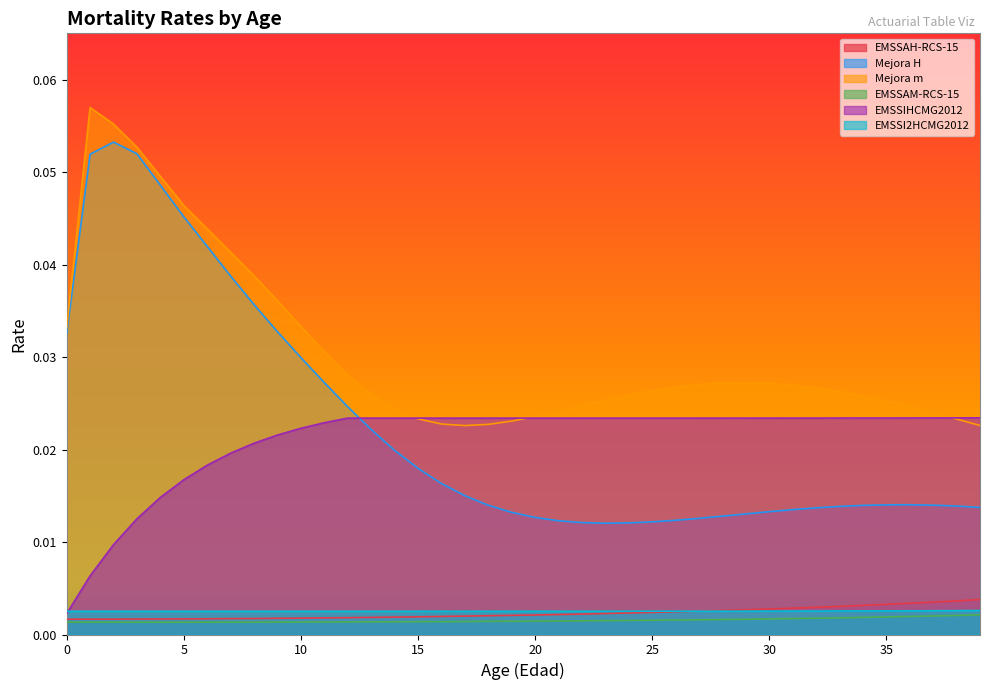

Reading left to right, extract all data points from this chart.

EMSSAH-RCS-15: 0=0.0	1=0.0	2=0.0	3=0.0	4=0.0	5=0.0	6=0.0	7=0.0	8=0.0	9=0.0	10=0.0	11=0.0	12=0.0	13=0.0	14=0.0	15=0.0	16=0.0	17=0.0	18=0.0	19=0.0	20=0.0	21=0.0	22=0.0	23=0.0	24=0.0	25=0.0	26=0.0	27=0.0	28=0.0	29=0.0	30=0.0	31=0.0	32=0.0	33=0.0	34=0.0	35=0.0	36=0.0	37=0.0	38=0.0	39=0.0
Mejora H: 0=0.0	1=0.1	2=0.1	3=0.1	4=0.0	5=0.0	6=0.0	7=0.0	8=0.0	9=0.0	10=0.0	11=0.0	12=0.0	13=0.0	14=0.0	15=0.0	16=0.0	17=0.0	18=0.0	19=0.0	20=0.0	21=0.0	22=0.0	23=0.0	24=0.0	25=0.0	26=0.0	27=0.0	28=0.0	29=0.0	30=0.0	31=0.0	32=0.0	33=0.0	34=0.0	35=0.0	36=0.0	37=0.0	38=0.0	39=0.0
Mejora m: 0=0.0	1=0.1	2=0.1	3=0.1	4=0.0	5=0.0	6=0.0	7=0.0	8=0.0	9=0.0	10=0.0	11=0.0	12=0.0	13=0.0	14=0.0	15=0.0	16=0.0	17=0.0	18=0.0	19=0.0	20=0.0	21=0.0	22=0.0	23=0.0	24=0.0	25=0.0	26=0.0	27=0.0	28=0.0	29=0.0	30=0.0	31=0.0	32=0.0	33=0.0	34=0.0	35=0.0	36=0.0	37=0.0	38=0.0	39=0.0
EMSSAM-RCS-15: 0=0.0	1=0.0	2=0.0	3=0.0	4=0.0	5=0.0	6=0.0	7=0.0	8=0.0	9=0.0	10=0.0	11=0.0	12=0.0	13=0.0	14=0.0	15=0.0	16=0.0	17=0.0	18=0.0	19=0.0	20=0.0	21=0.0	22=0.0	23=0.0	24=0.0	25=0.0	26=0.0	27=0.0	28=0.0	29=0.0	30=0.0	31=0.0	32=0.0	33=0.0	34=0.0	35=0.0	36=0.0	37=0.0	38=0.0	39=0.0
EMSSIHCMG2012: 0=0.0	1=0.0	2=0.0	3=0.0	4=0.0	5=0.0	6=0.0	7=0.0	8=0.0	9=0.0	10=0.0	11=0.0	12=0.0	13=0.0	14=0.0	15=0.0	16=0.0	17=0.0	18=0.0	19=0.0	20=0.0	21=0.0	22=0.0	23=0.0	24=0.0	25=0.0	26=0.0	27=0.0	28=0.0	29=0.0	30=0.0	31=0.0	32=0.0	33=0.0	34=0.0	35=0.0	36=0.0	37=0.0	38=0.0	39=0.0
EMSSI2HCMG2012: 0=0.0	1=0.0	2=0.0	3=0.0	4=0.0	5=0.0	6=0.0	7=0.0	8=0.0	9=0.0	10=0.0	11=0.0	12=0.0	13=0.0	14=0.0	15=0.0	16=0.0	17=0.0	18=0.0	19=0.0	20=0.0	21=0.0	22=0.0	23=0.0	24=0.0	25=0.0	26=0.0	27=0.0	28=0.0	29=0.0	30=0.0	31=0.0	32=0.0	33=0.0	34=0.0	35=0.0	36=0.0	37=0.0	38=0.0	39=0.0